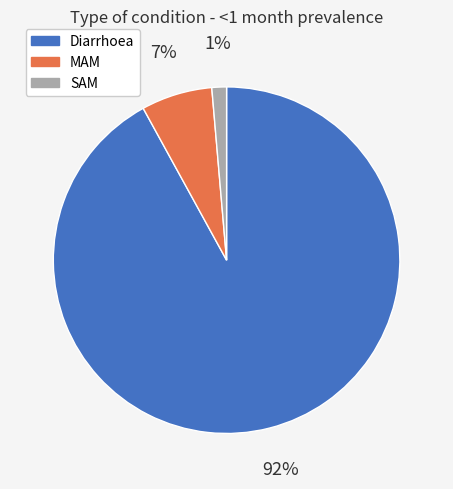

Combined, do MAM and SAM account for over 50%?

No